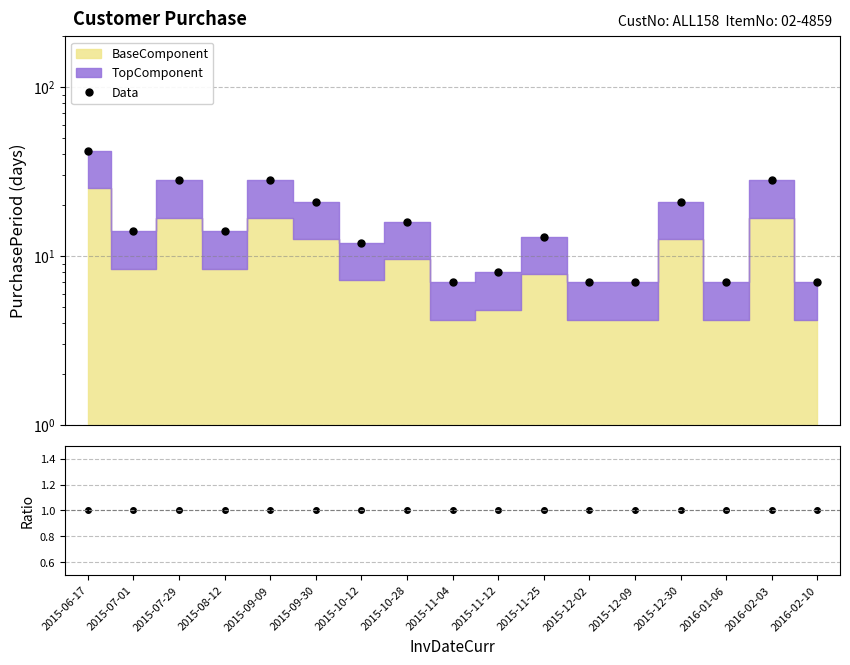

What is the difference between the second highest and second lowest values in the Data series?

21